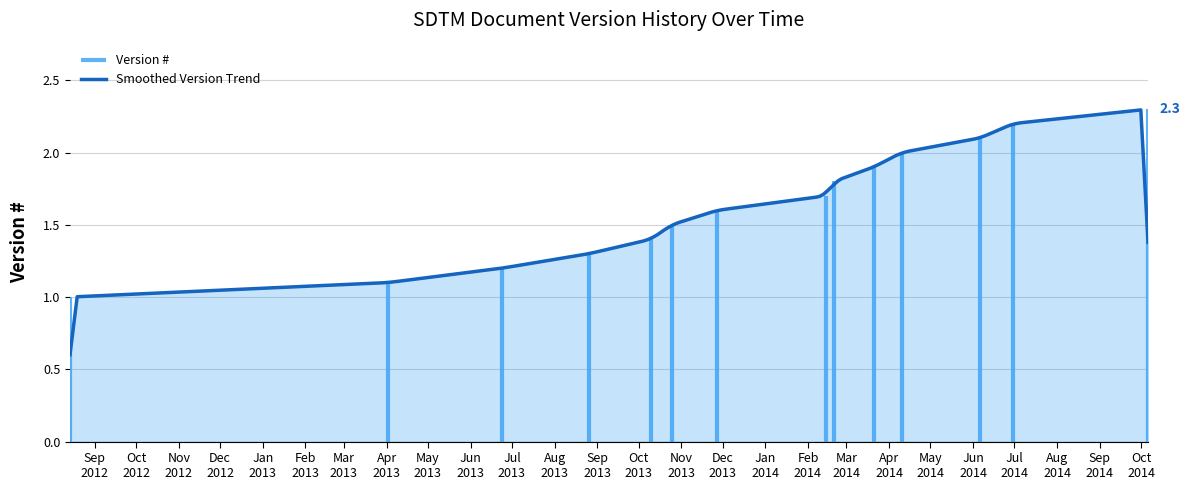

What is the label of the 13th point from the right?

2013-04-02